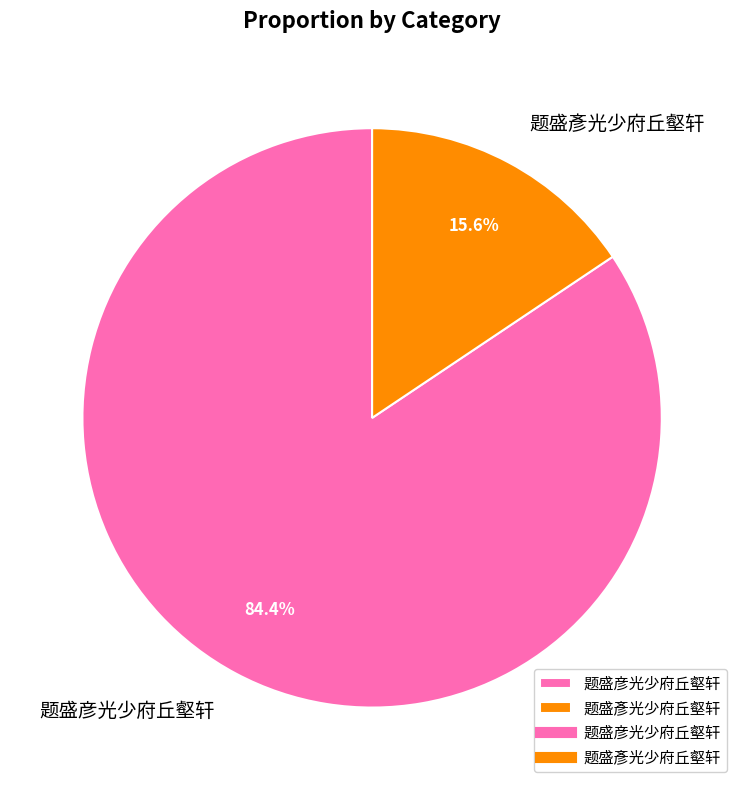

To the nearest percent, what is the average slice percentage?

50%